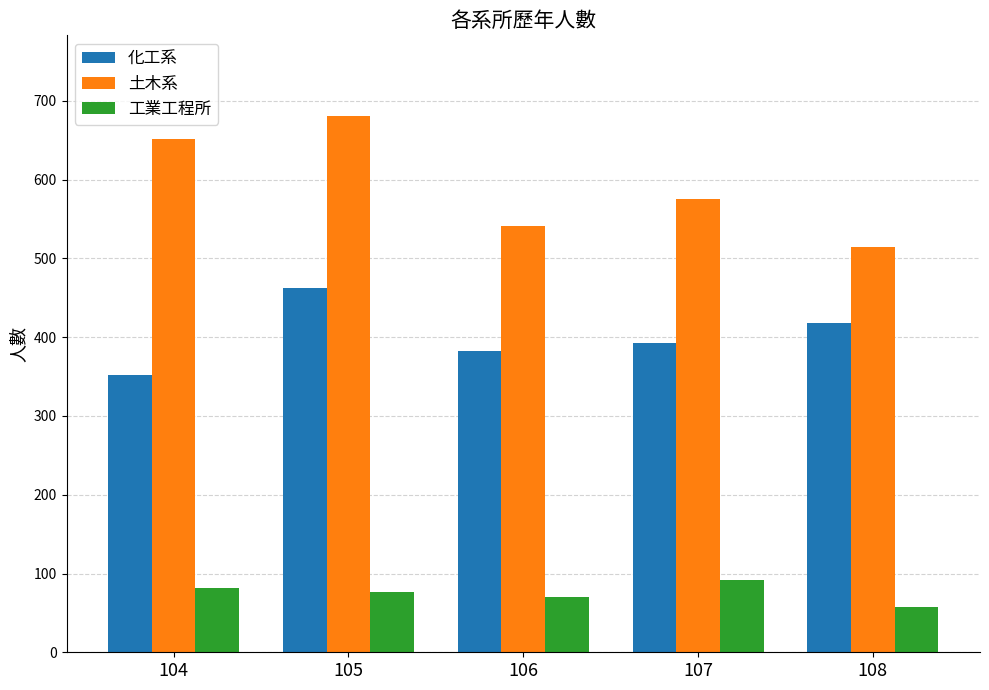

What is the value of the 化工系 bar at the 5th from the left?

418